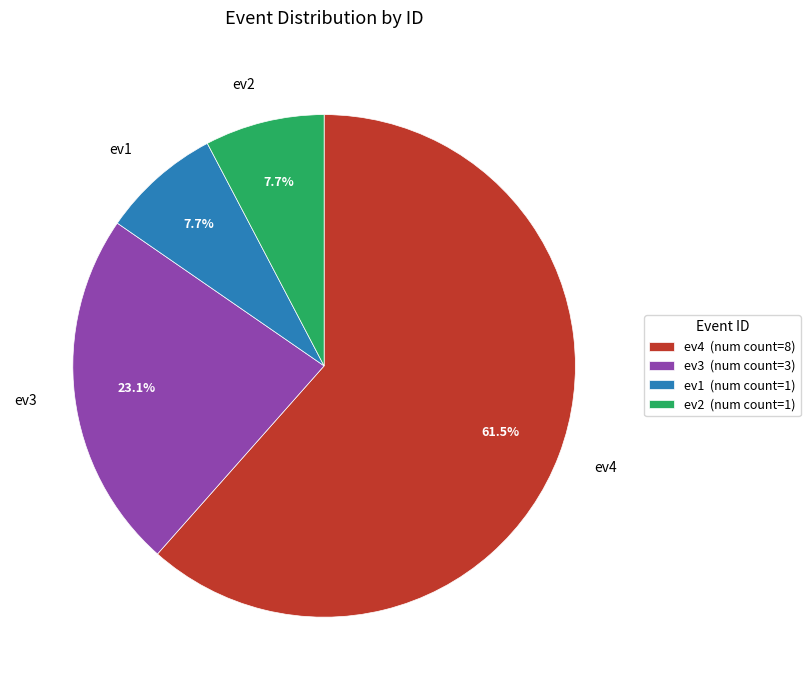

How many slices are in this pie chart?

4